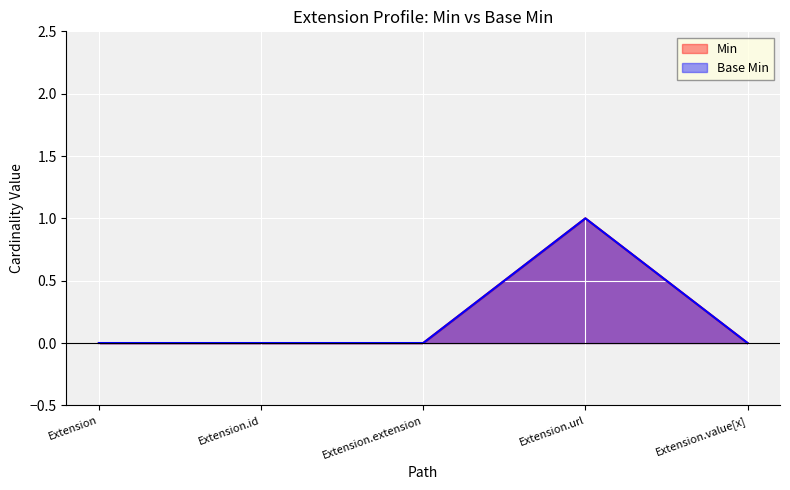

In Base Min, how many points are higher than both neighbors (excluding endpoints)?

1